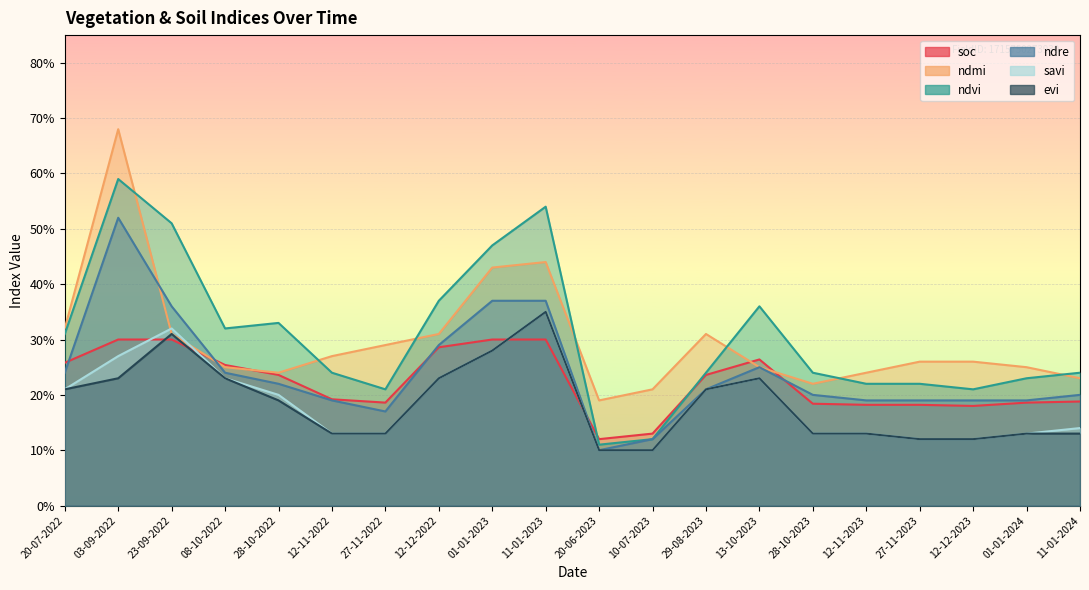

At which label does savi reach its minimum?

20-06-2023